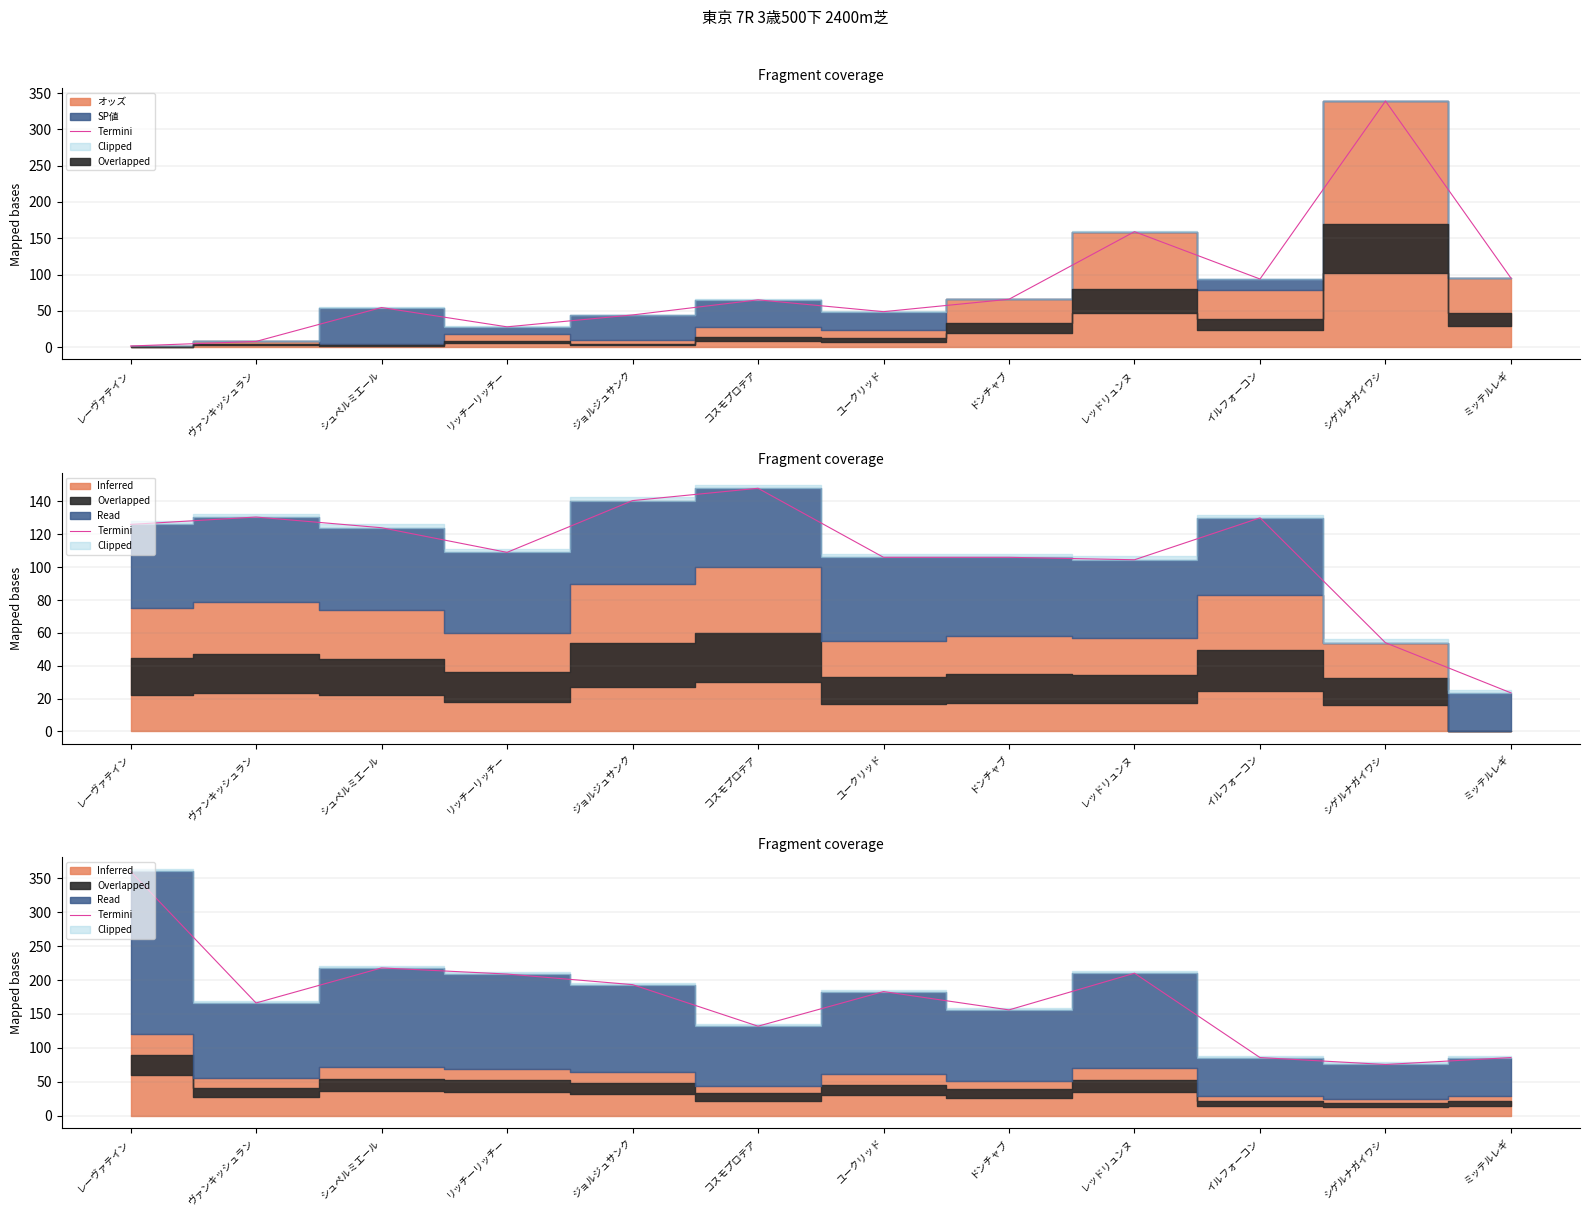

What is the label of the 7th point from the left?

ユークリッド